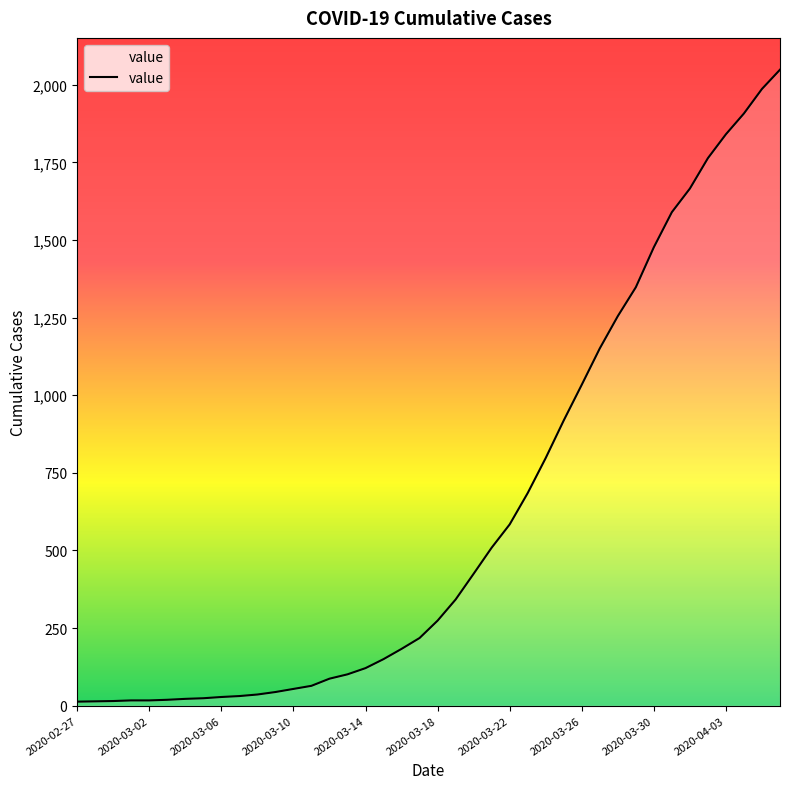

What is the sum of all values?

24864